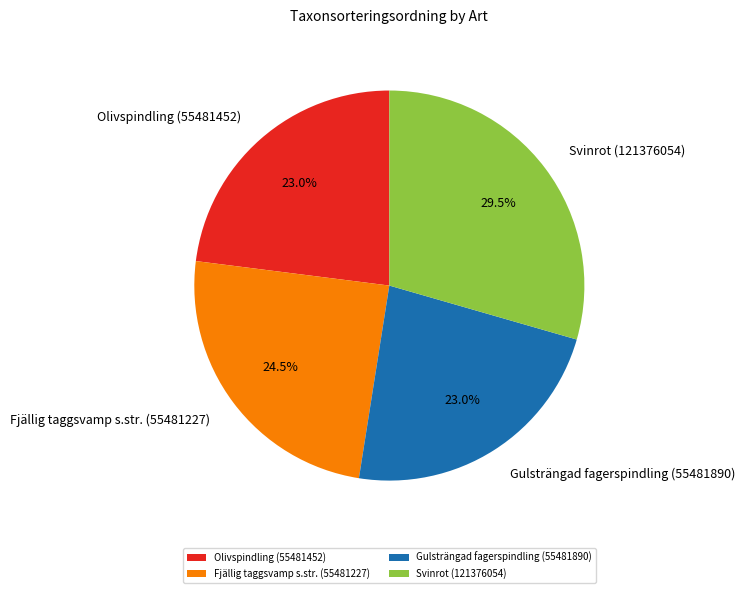

To the nearest percent, what is the average slice percentage?

25%